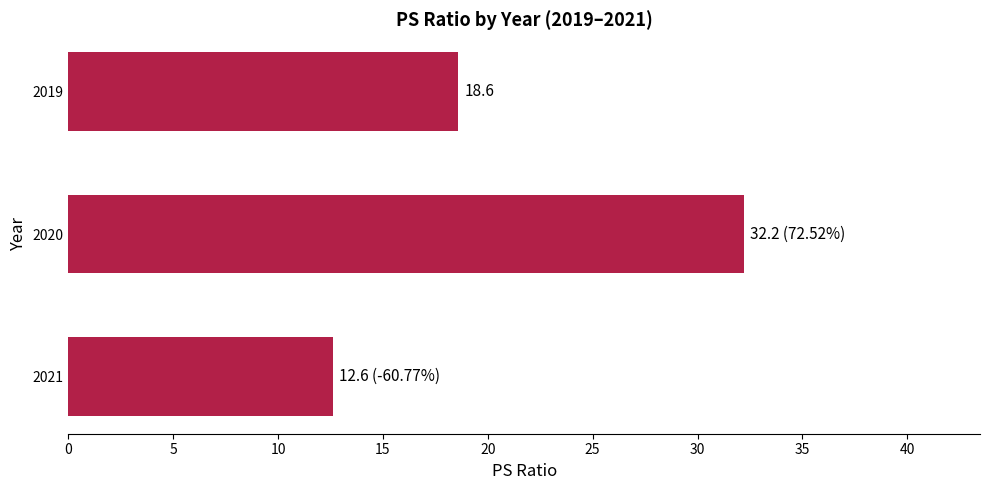

Reading bottom to top, list all the values displayed in this chart.

12.6	32.2	18.6